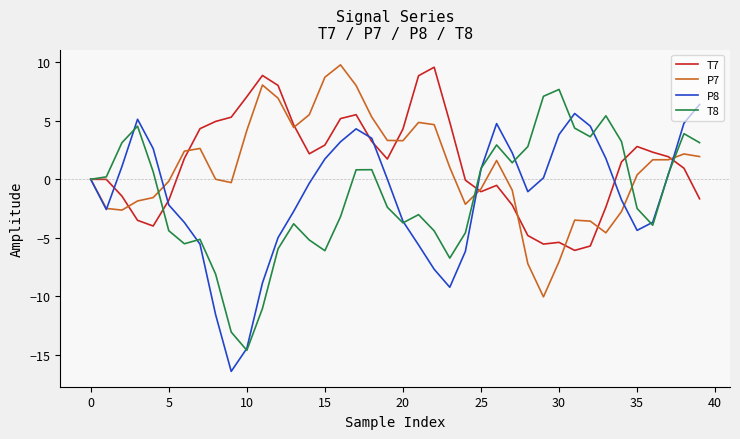

In P7, how many points are lower than both neighbors (excluding endpoints)?

7